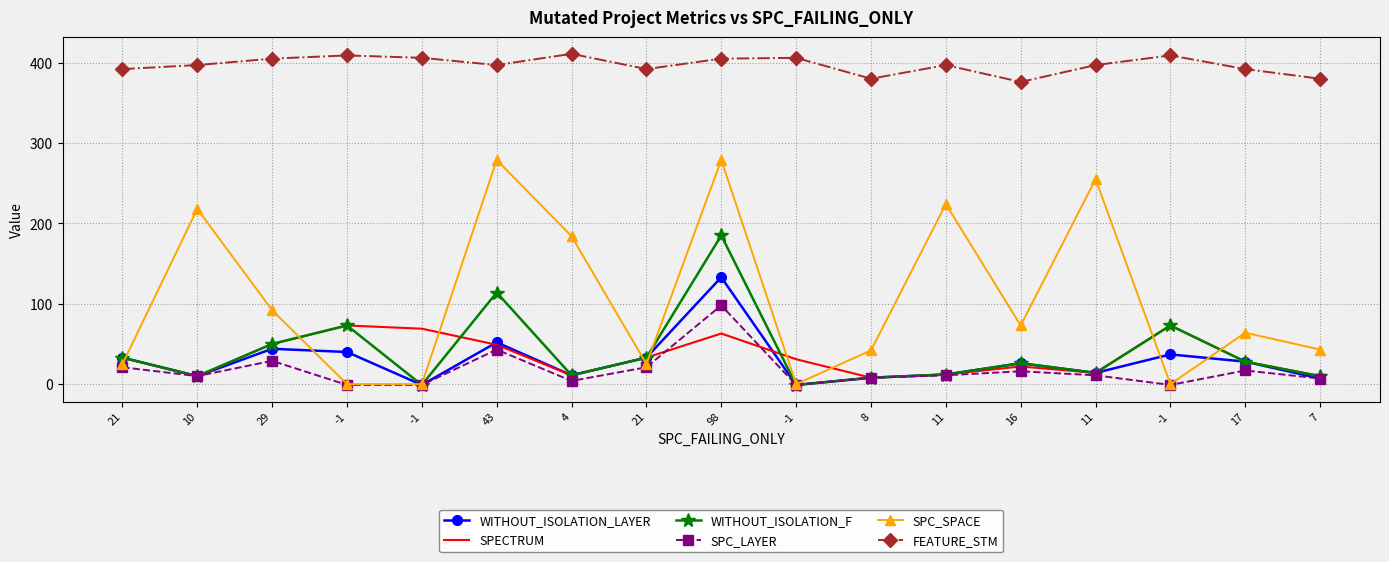

What is the difference between the second highest and minimum values in the SPC_SPACE series?

279